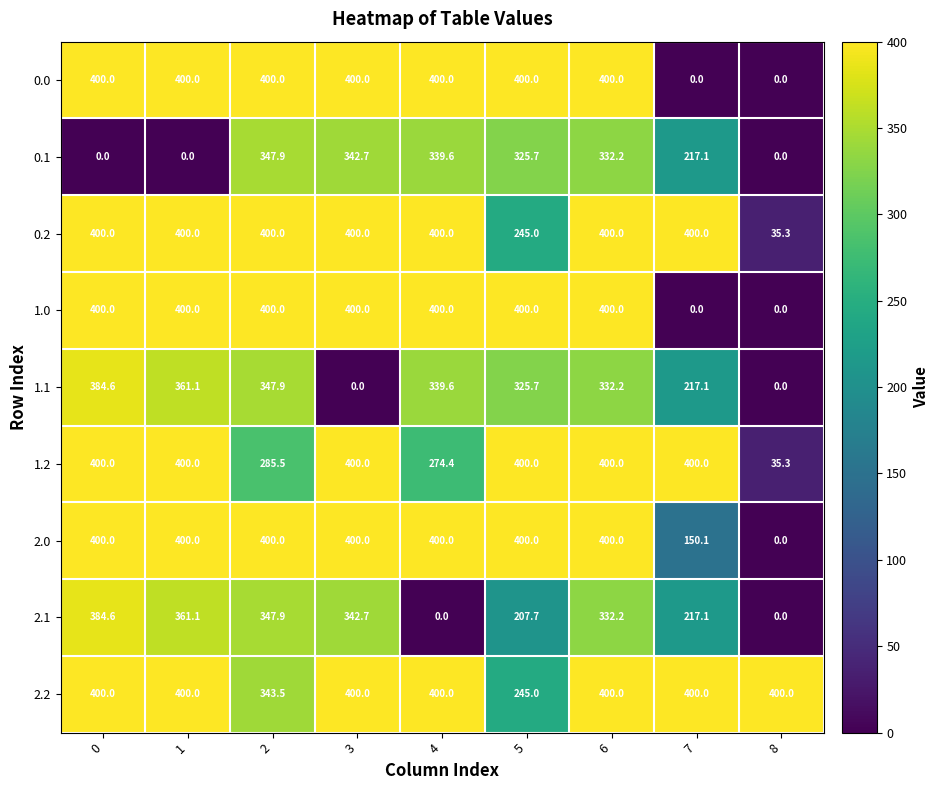

What is the sum of the 1.1 values at 1 and 6?

693.3